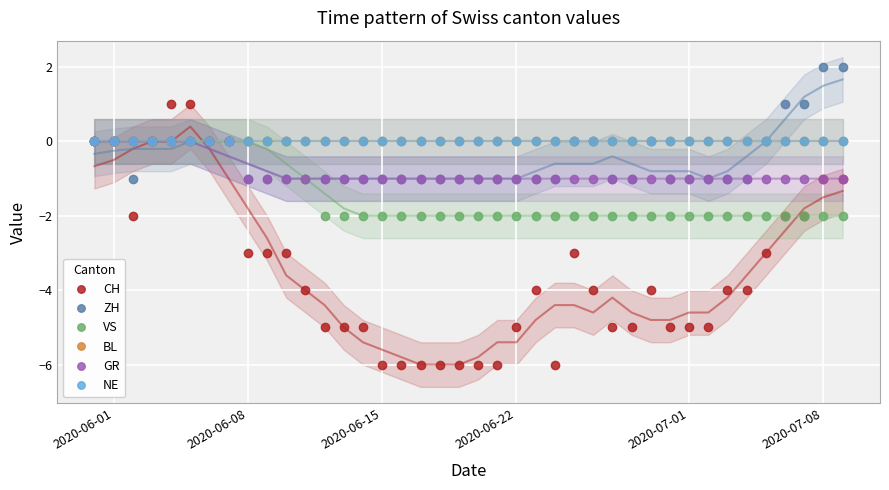

Which series has the largest total across all categories?

BL